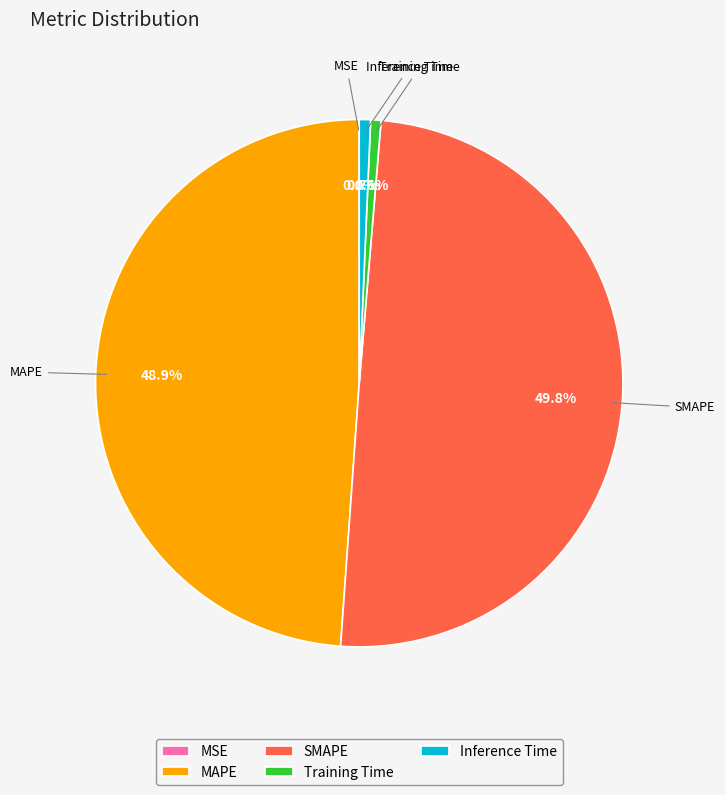

Which category has the biggest portion of the pie?

SMAPE